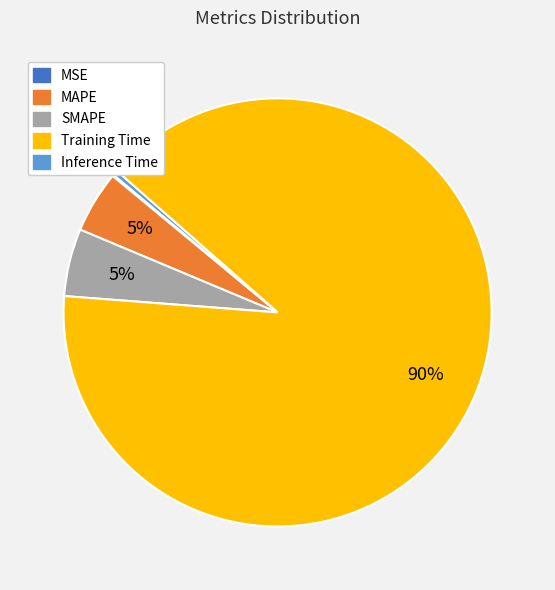

To the nearest percent, what is the difference between the Training Time and SMAPE slice percentages?

85%